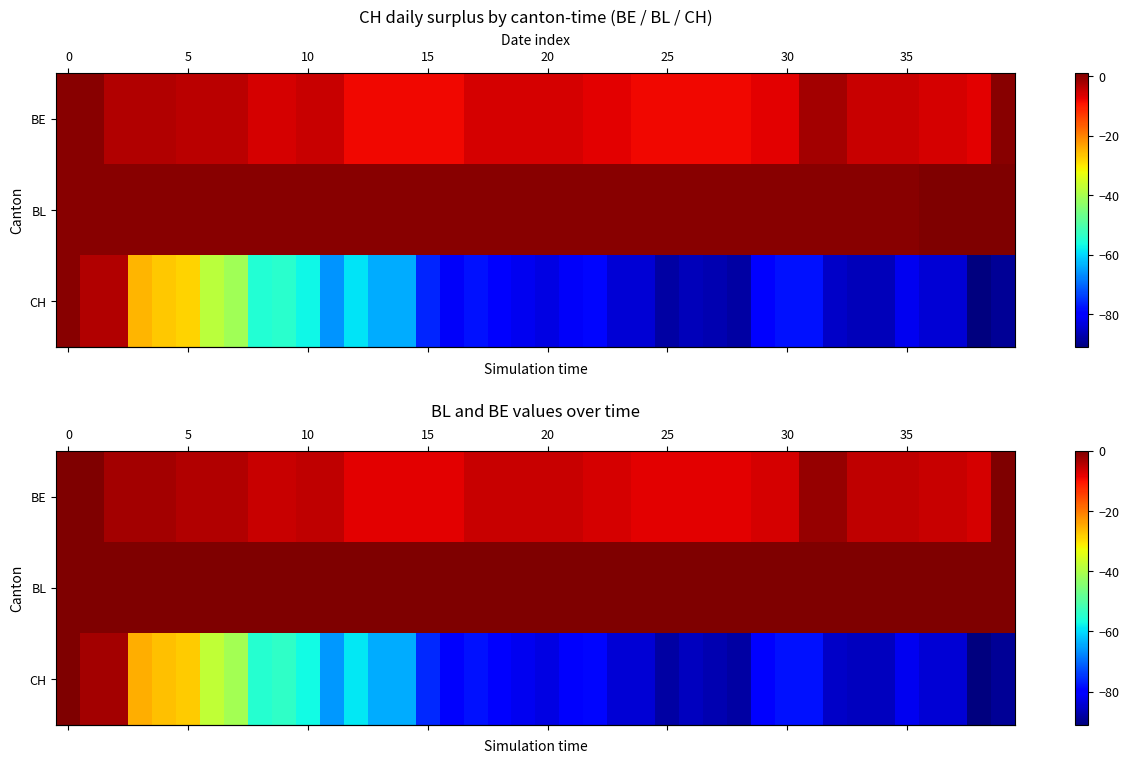

What is the difference between the highest and lowest values at 16?

81